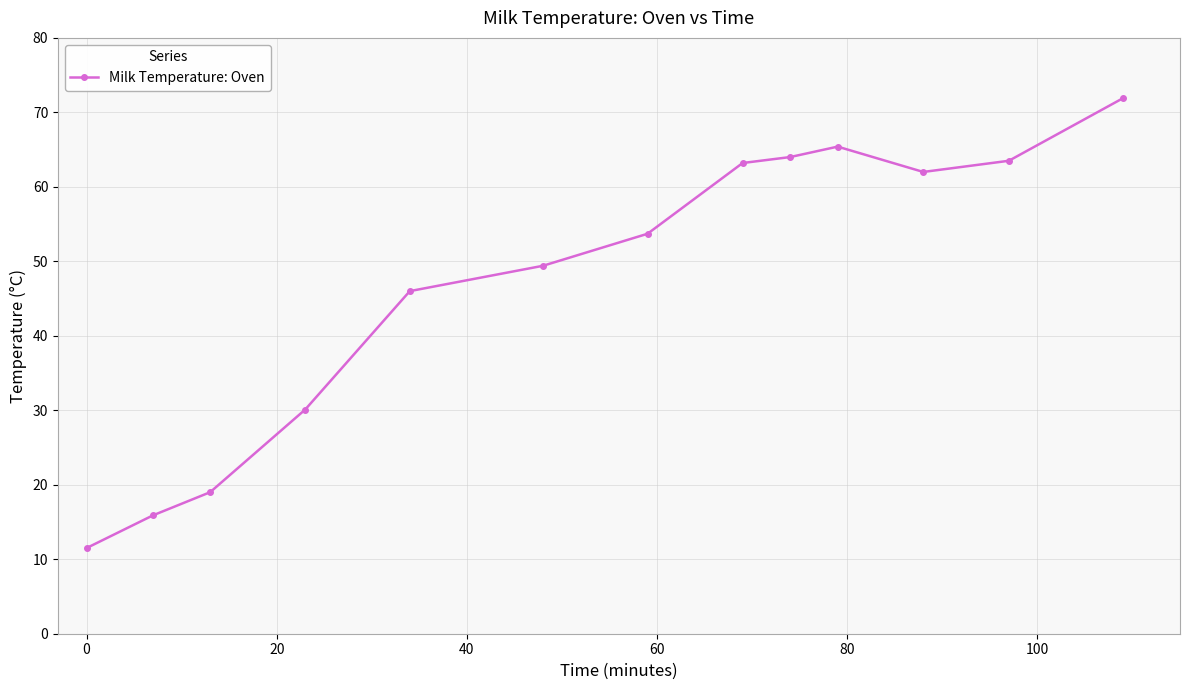

What is the difference between the second highest and minimum values?

53.9